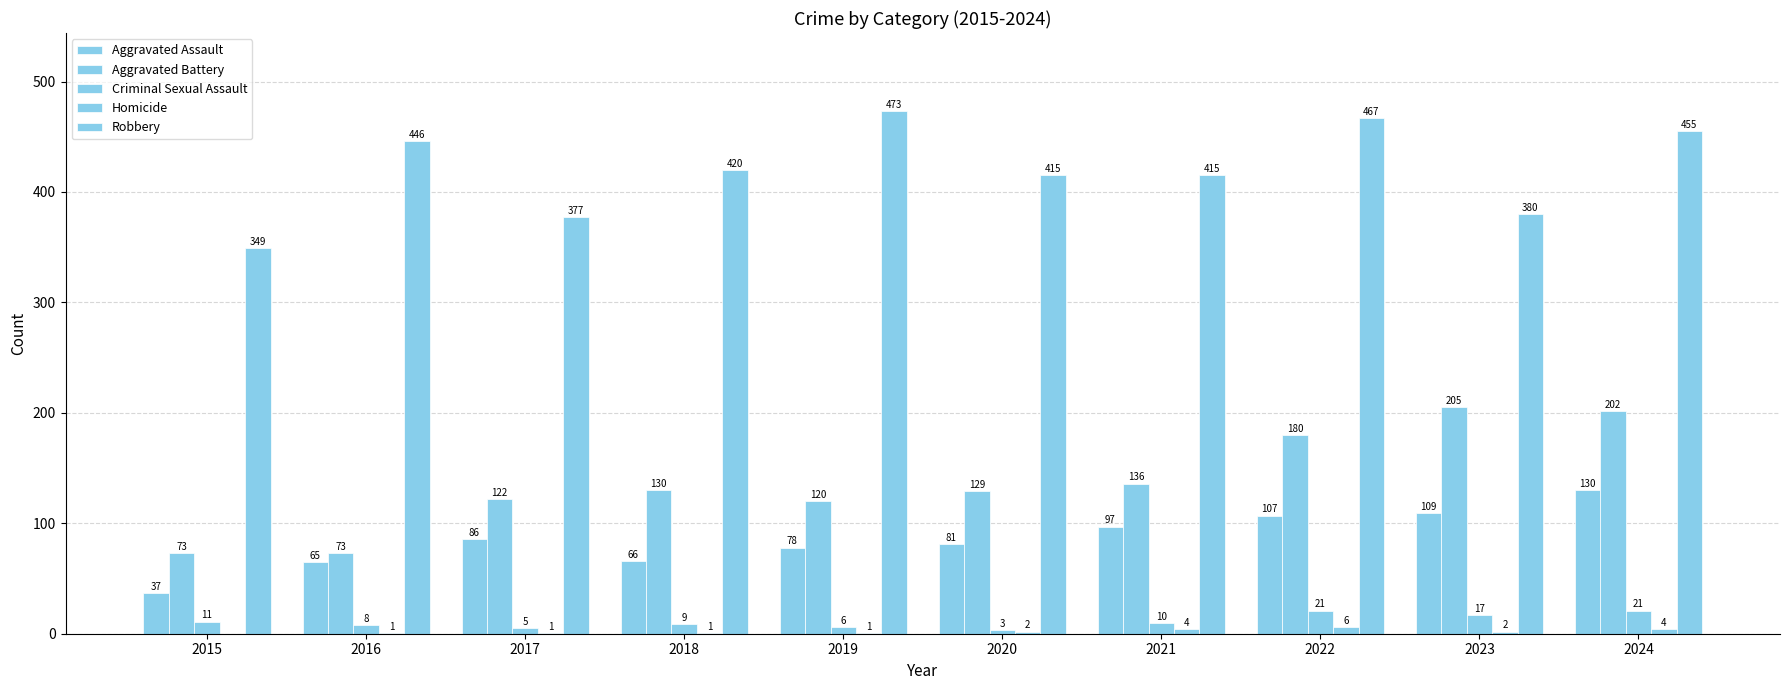

At which label does Robbery first exceed 420?

2016